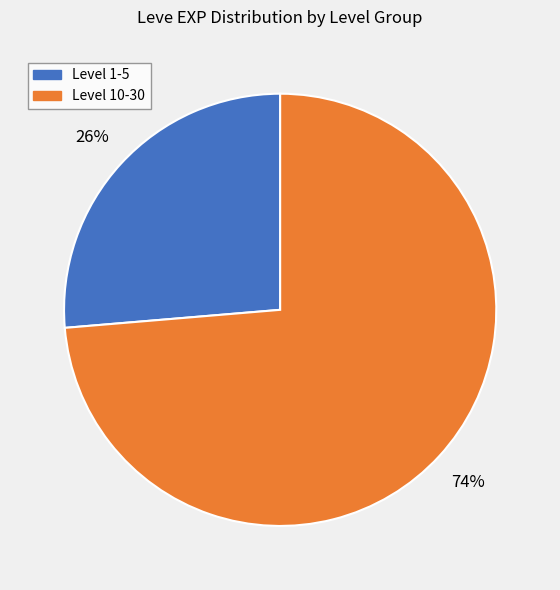

Count the number of slices in the pie.

2